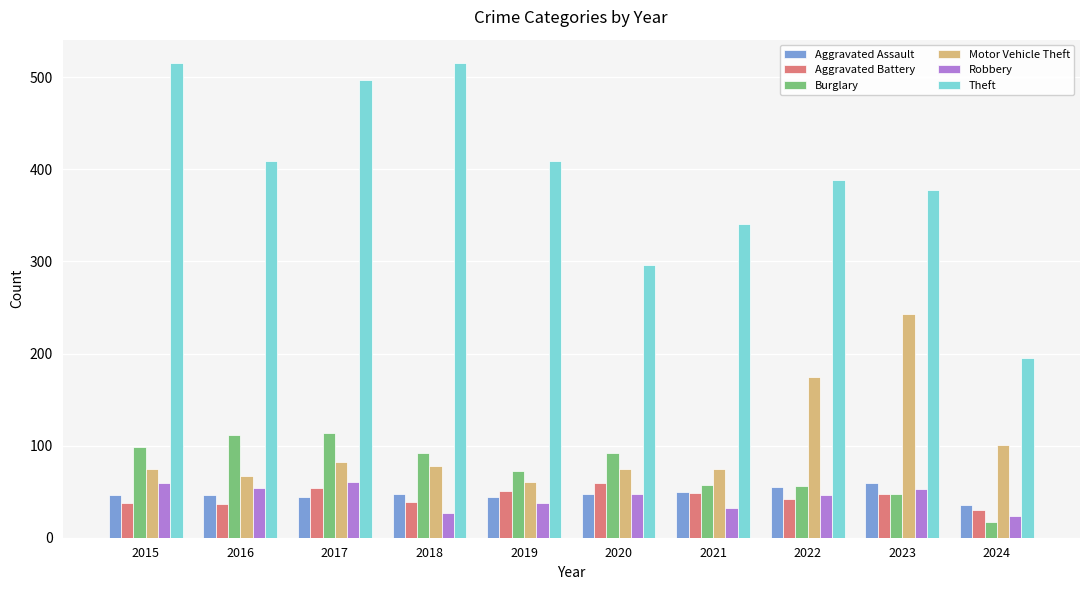

What is the spread (max minus min) of values at 2022?

346